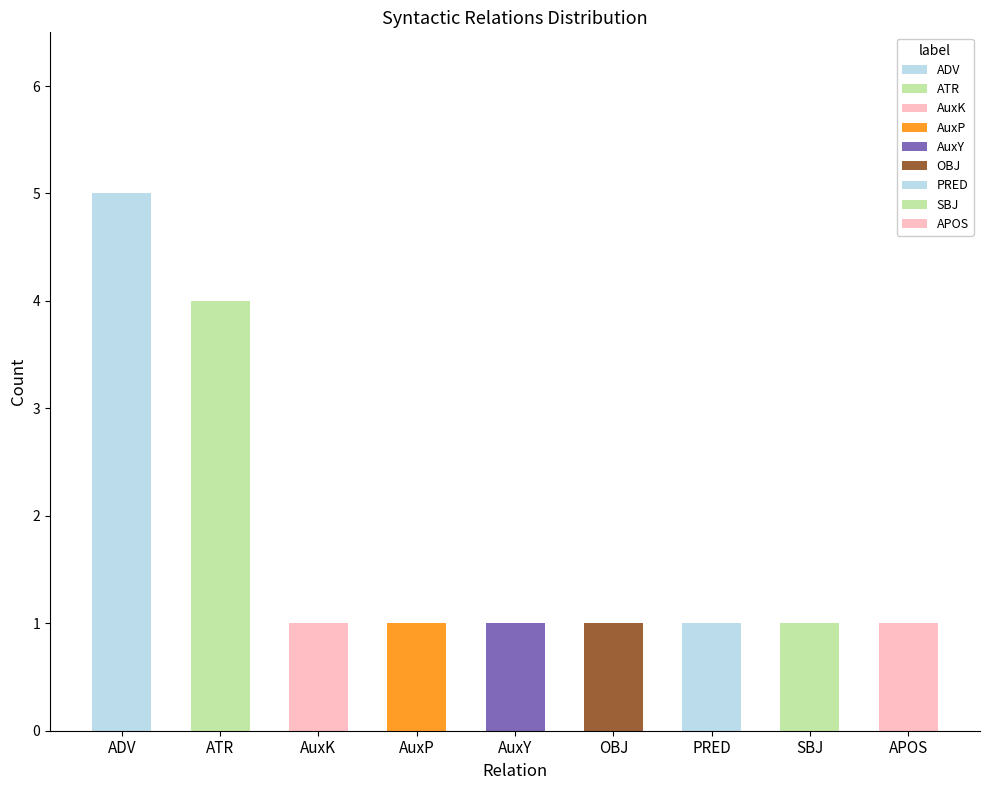

List the labels in order of value, smallest first.

AuxK, AuxP, AuxY, OBJ, PRED, SBJ, APOS, ATR, ADV